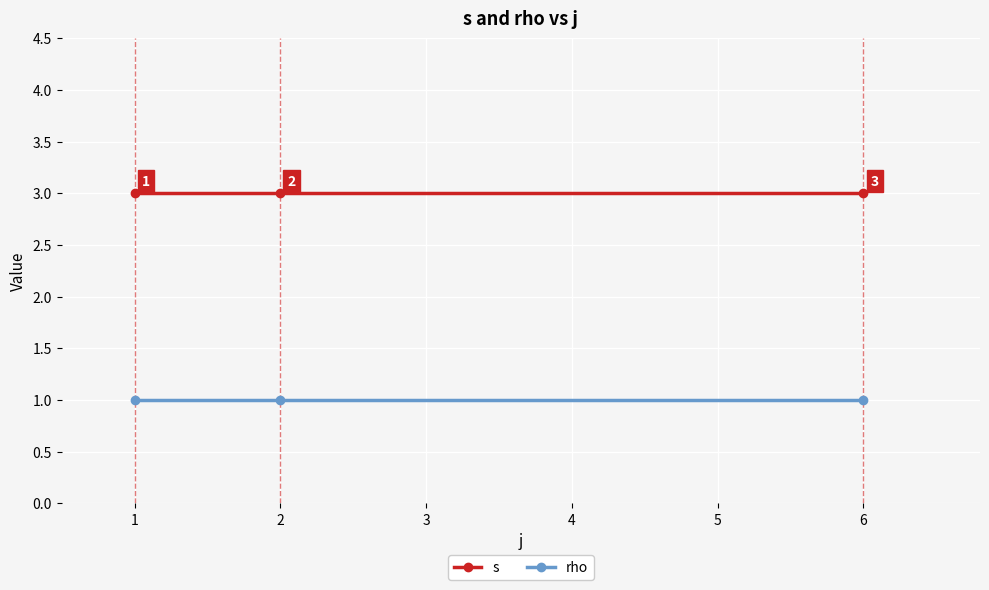

Does the chart display data point markers on the line(s)?

Yes